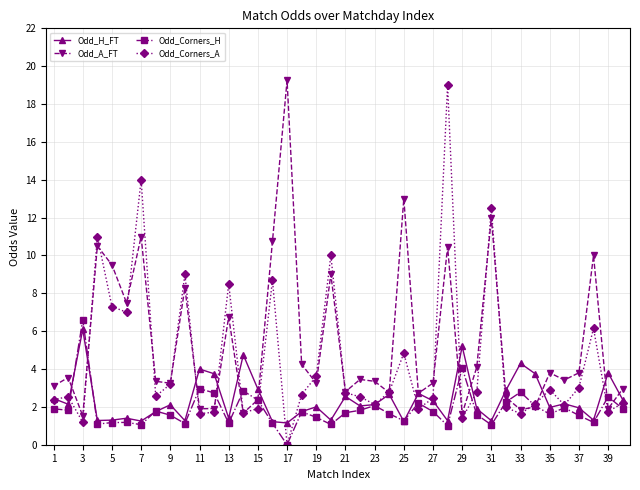

How many interior local valleys does the Odd_A_FT series have?

13